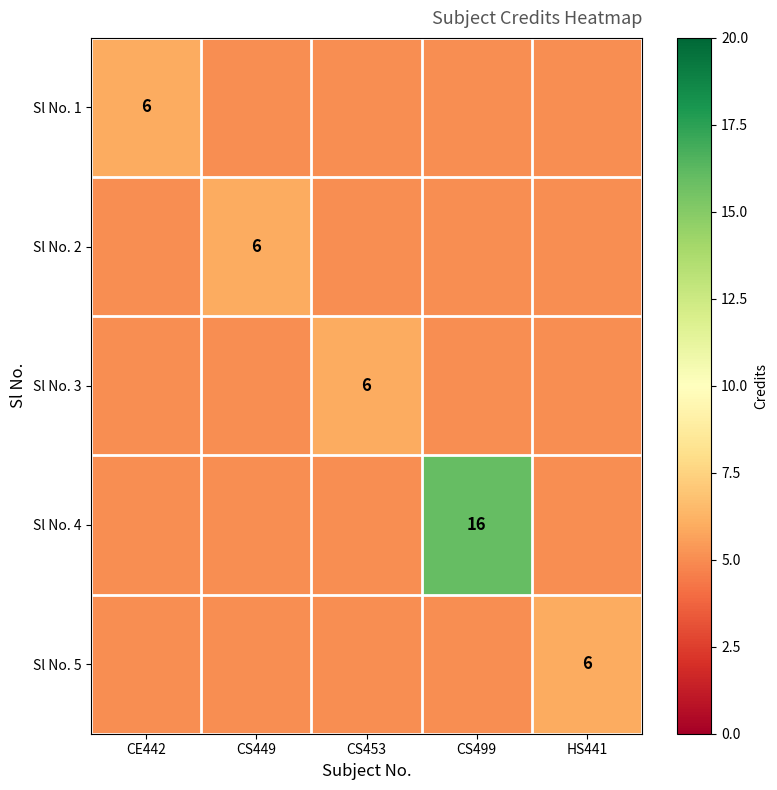

Is it true that Sl No. 4 equals 16 at CS499?

True